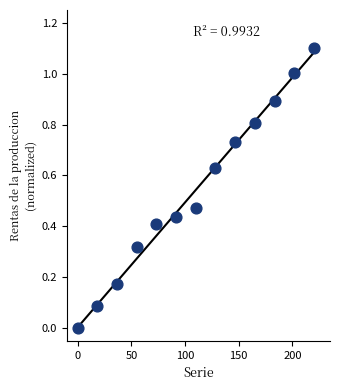

What is the range of X values (max minus min)?

220.0